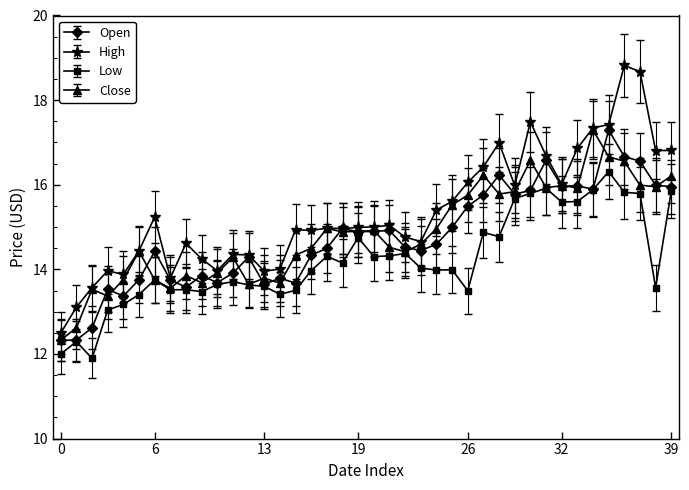

Does the chart have visible grid lines?

No